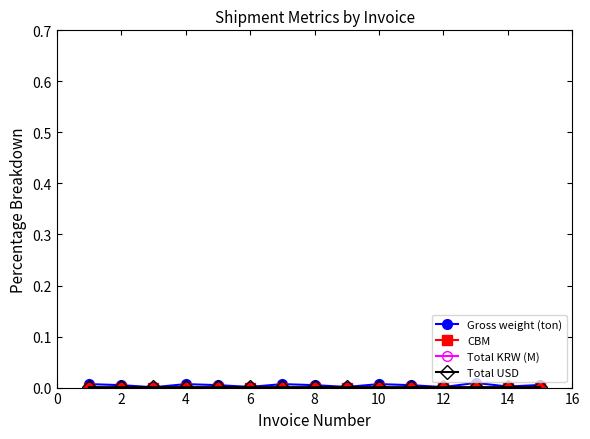

True or false: Gross weight (ton) has a value of 0.0 at 6.

True